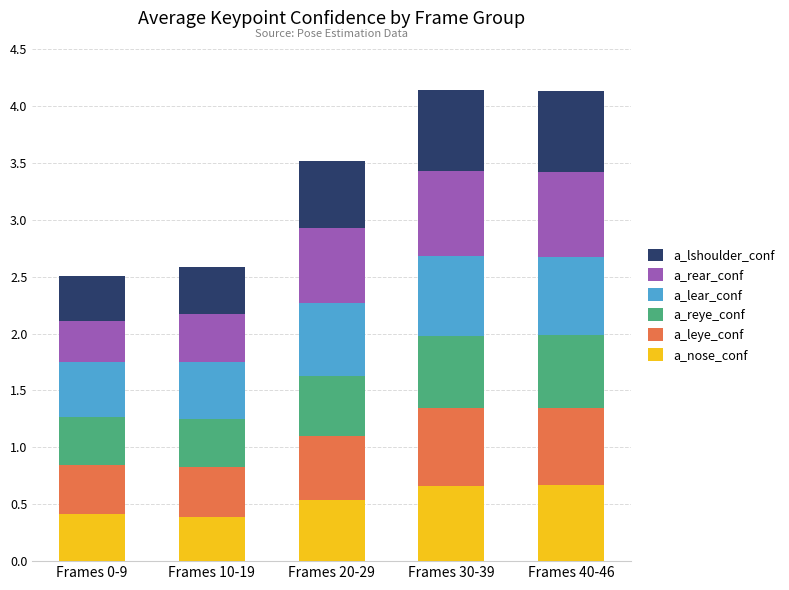

What is the difference between the maximum and minimum values in the a_nose_conf series?

0.3